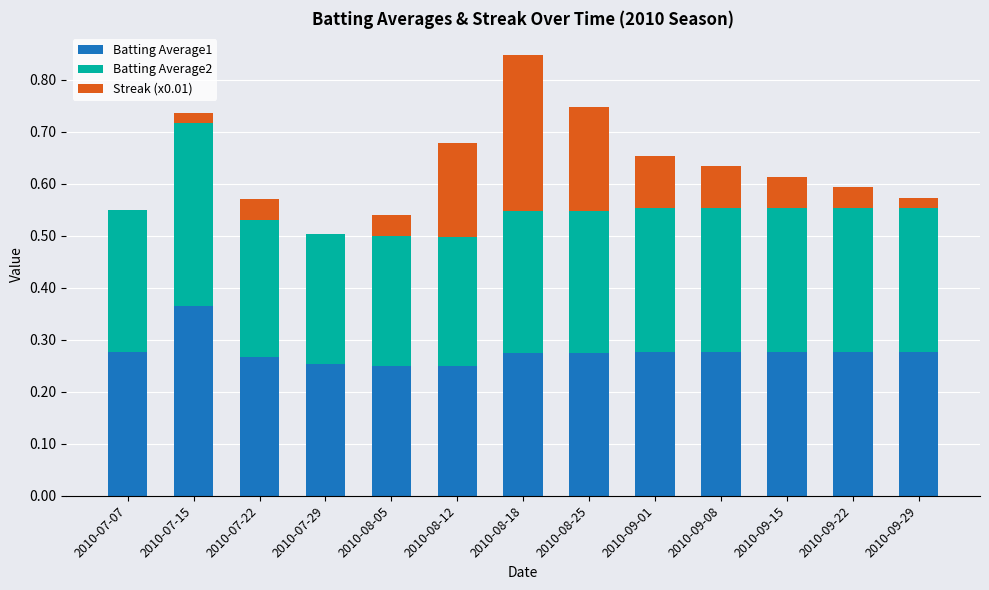

What is the total value across all series at 2010-07-15?

0.7